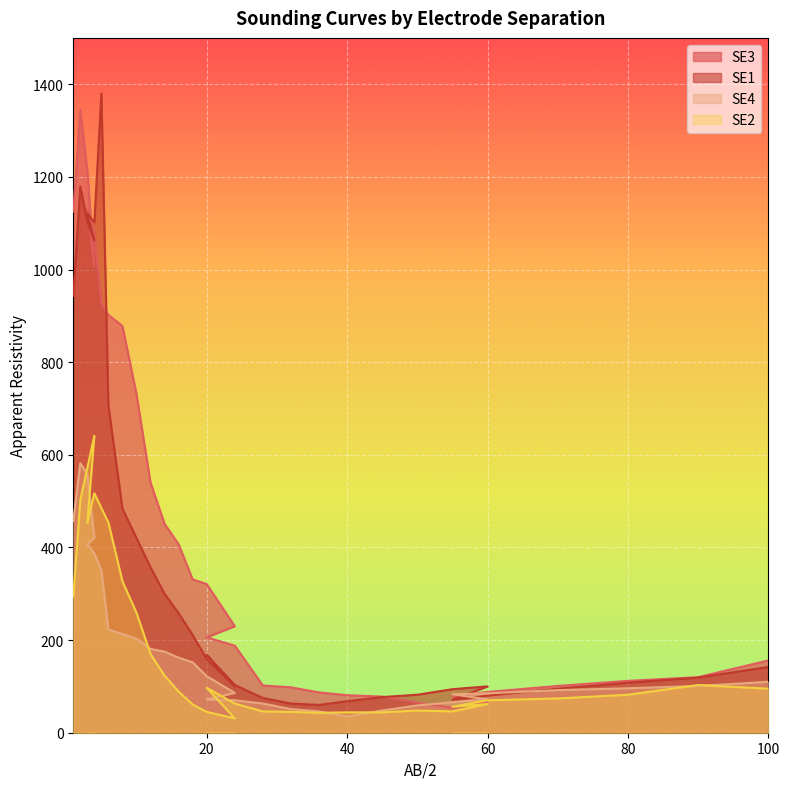

Is it true that SE1 equals 420 at 10?

True